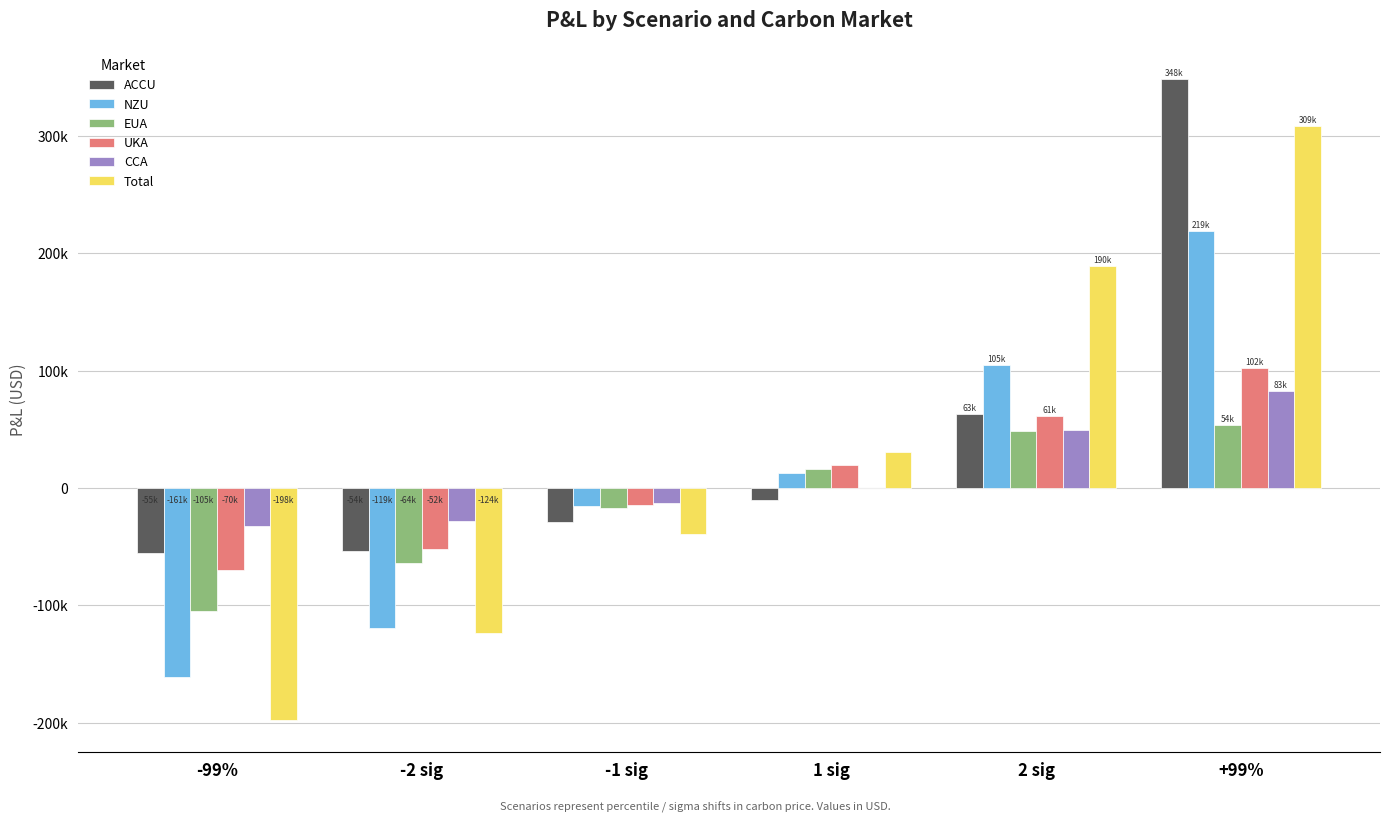

Which category has the lowest value across all series?

-99%